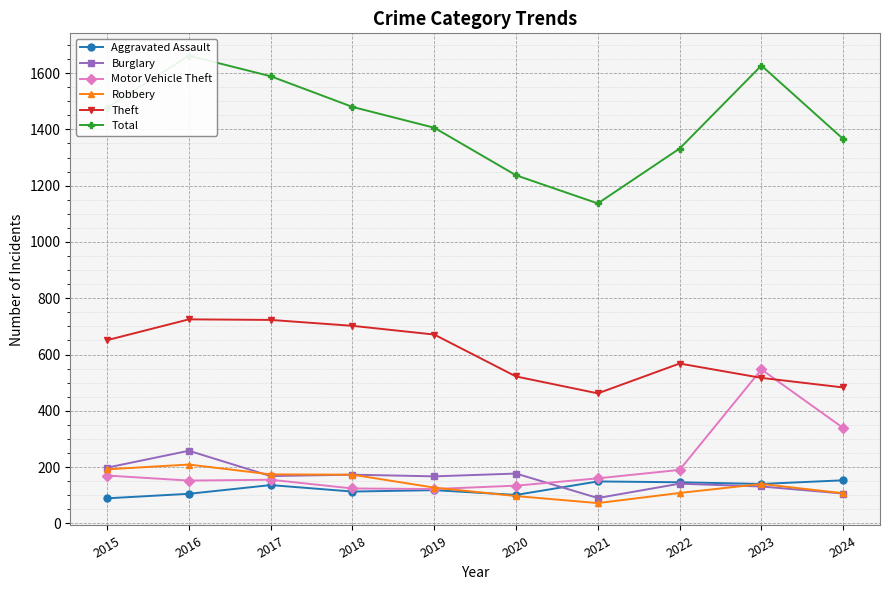

Where is the first local maximum for Aggravated Assault?

2017